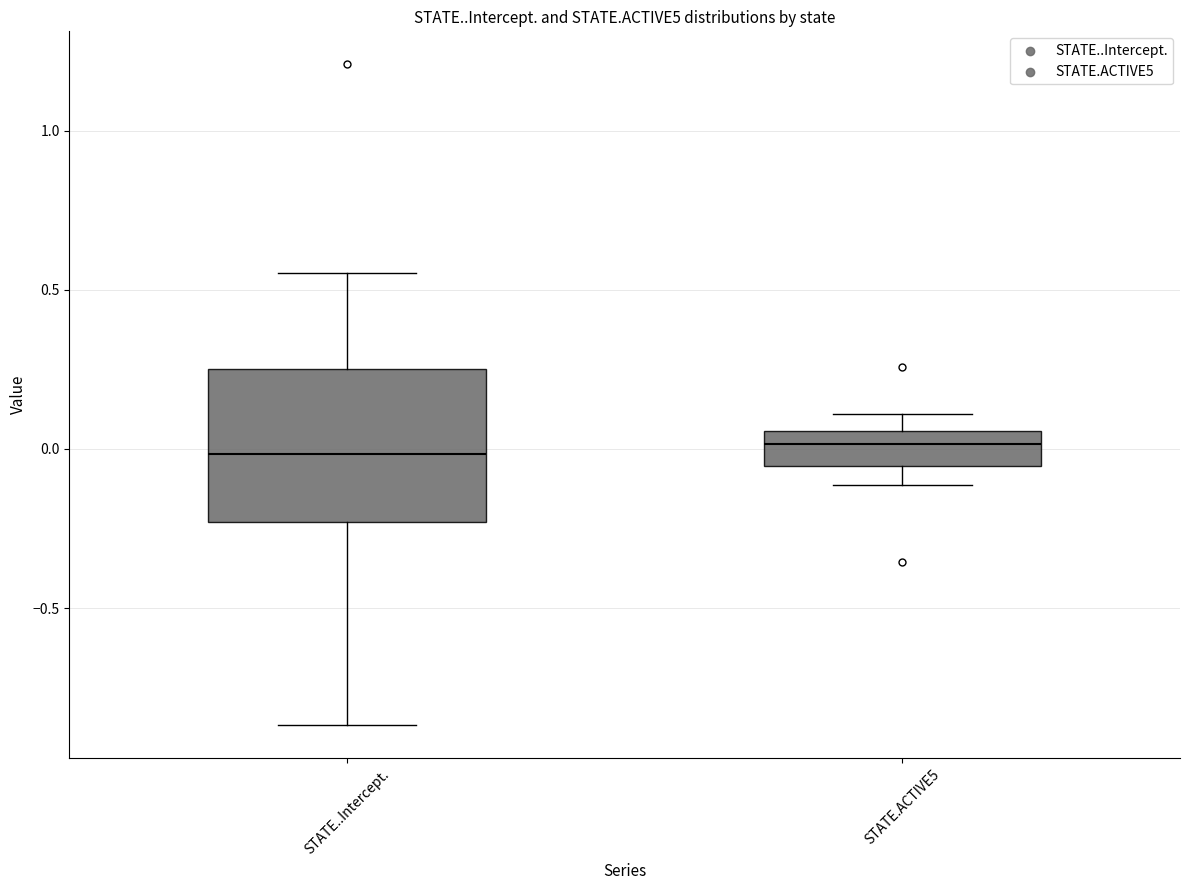

Reading left to right, read every box against the y-axis: the position of its median line, the range the box covers, and the ends of its whiskers. The values are not printed on the chart, so give them approximately, as read against the axis.

STATE..Intercept.: median 0.00, box -0.25 to 0.25, whiskers -0.85 to 0.55
STATE.ACTIVE5: median 0.00, box -0.05 to 0.05, whiskers -0.10 to 0.10